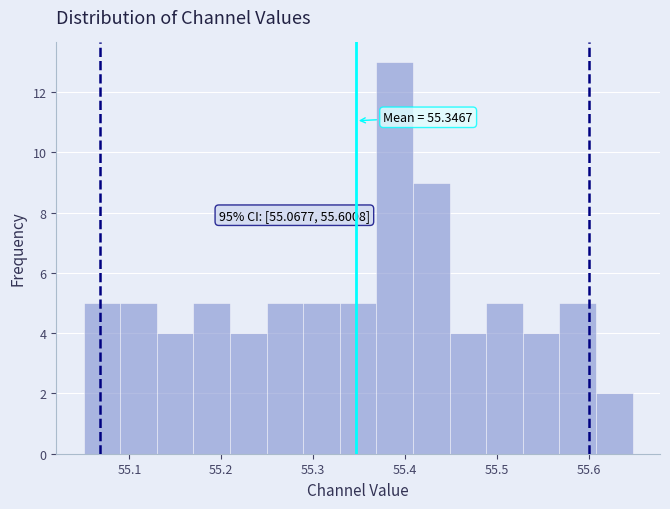

Read against the x-axis, roughly where is the centre of the tallest bar?

55.39